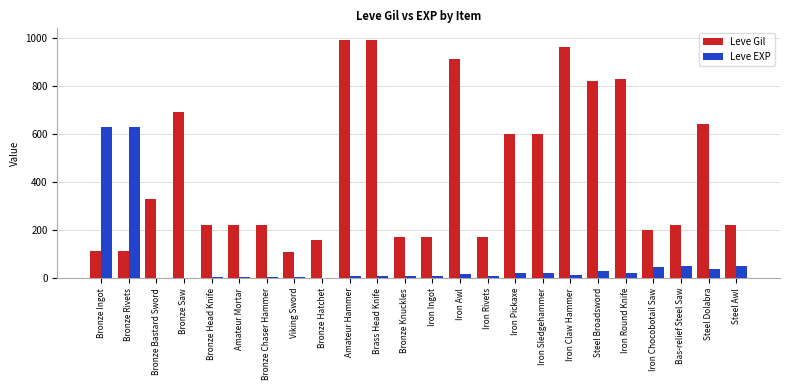

Where does the Leve Gil series first go above 220?

Bronze Bastard Sword